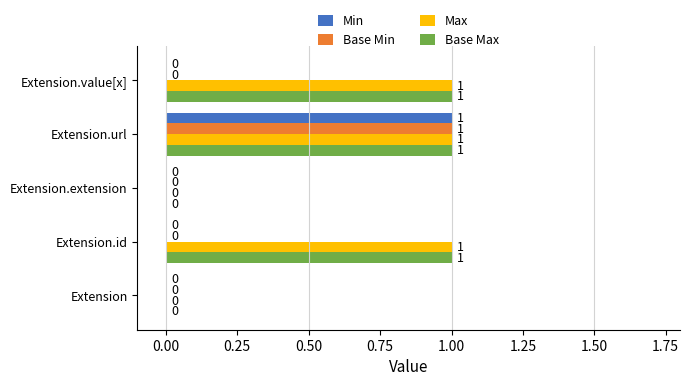

At which category is the sum across all series the highest?

Extension.url